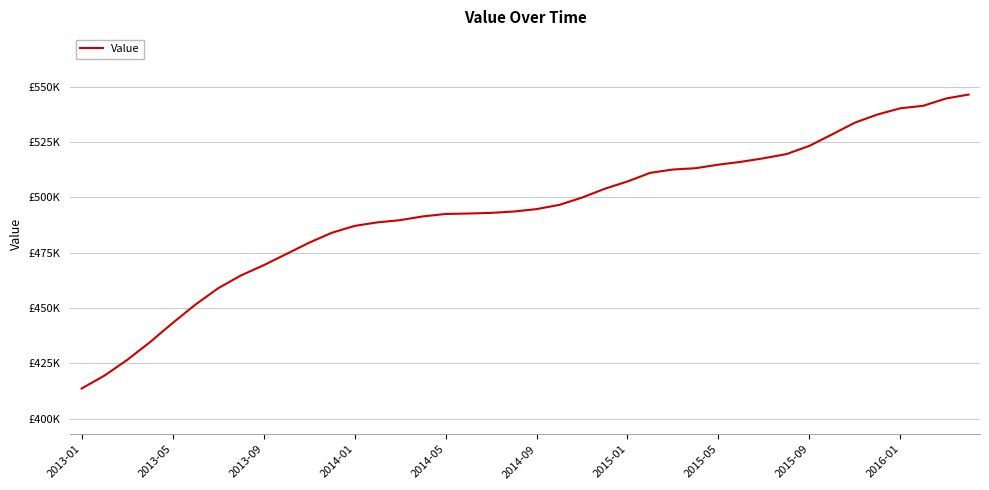

Which category has the lowest value across all series?

2013-01